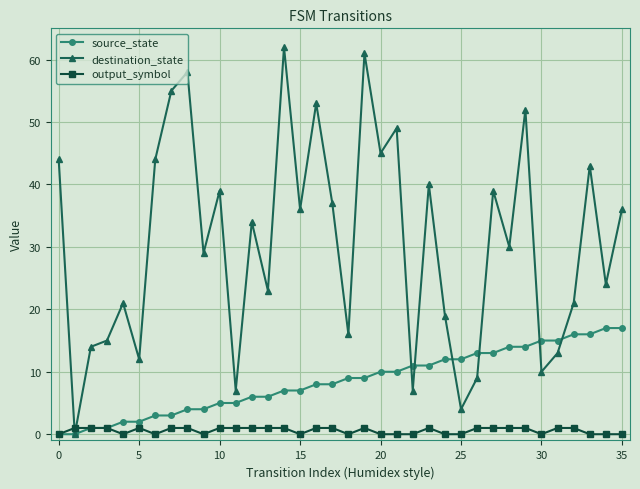

Which series has the largest range (max minus min)?

destination_state